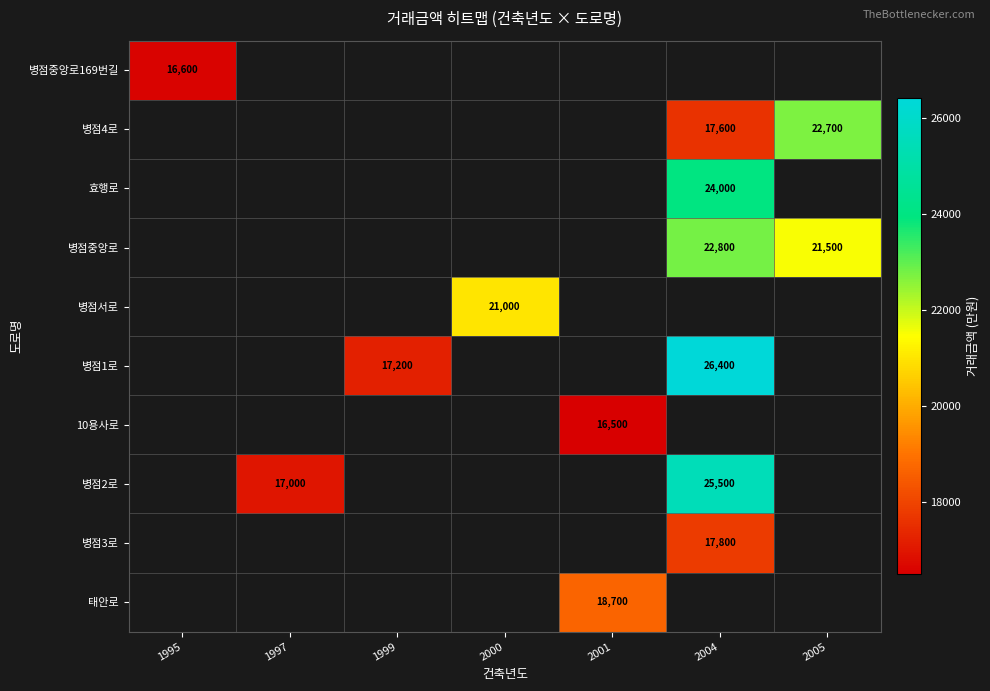

The value of 병점2로 at 1997 is 17000. True or false?

True